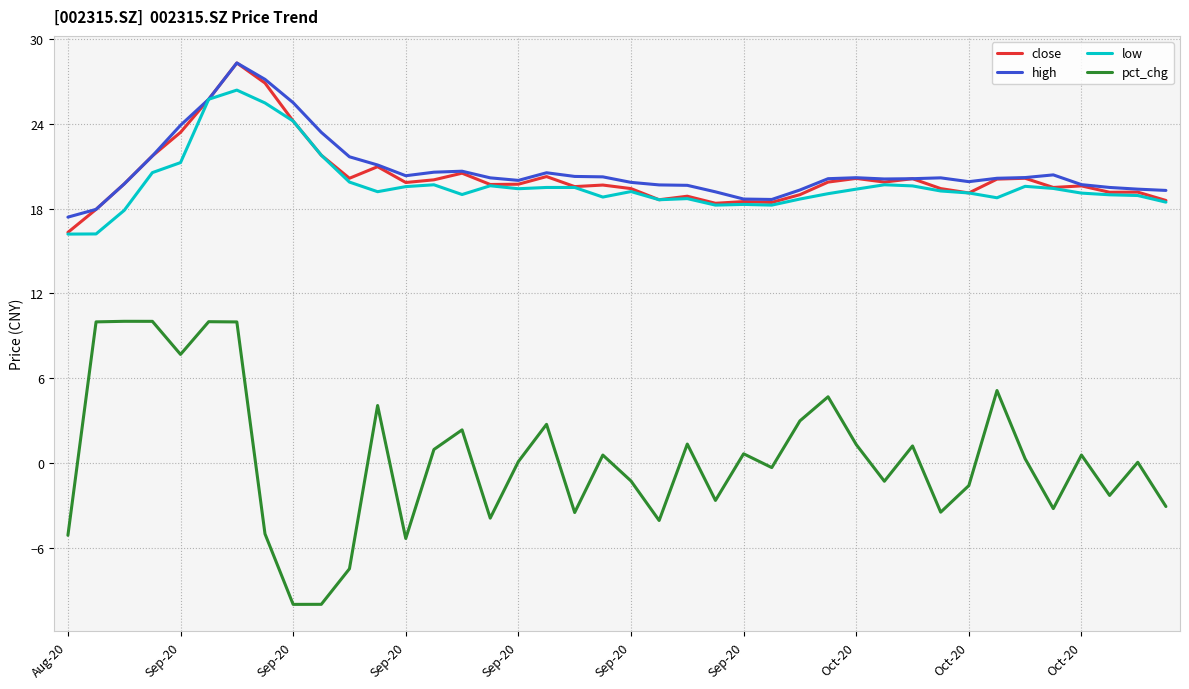

Which series has the widest spread of values?

pct_chg